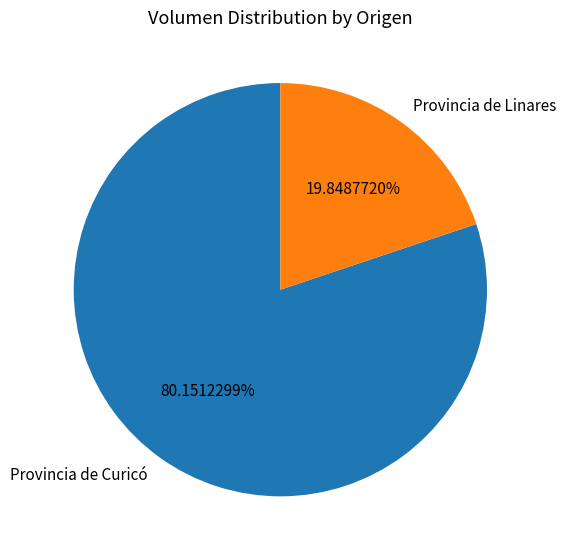

Do Provincia de Linares and Provincia de Curicó together represent more than half of the pie?

Yes